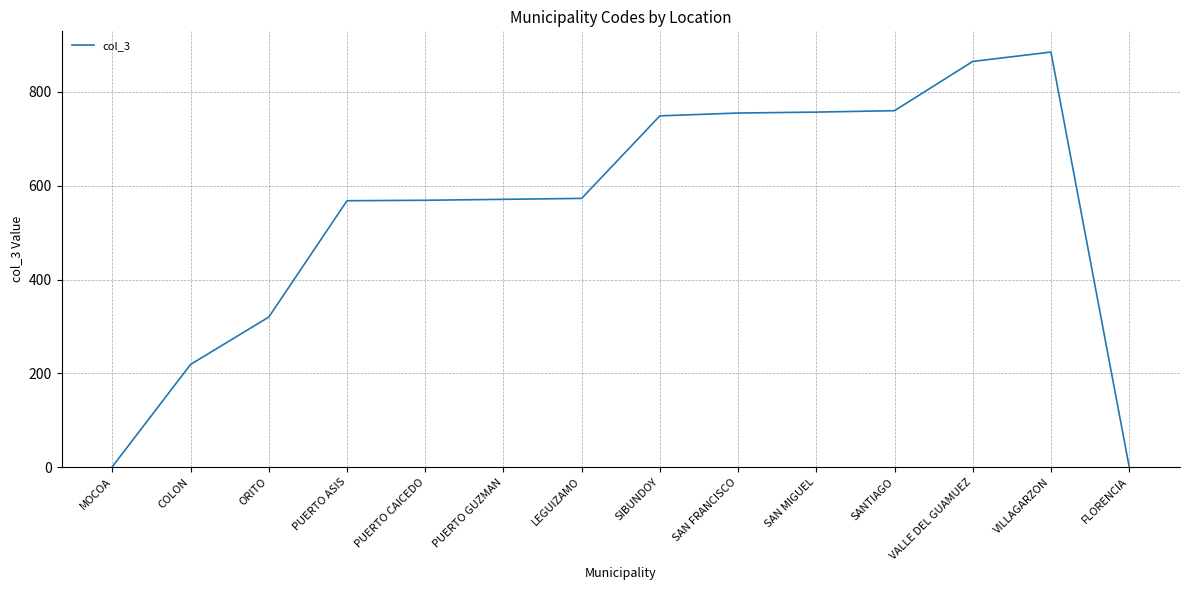

What value does the data have at SAN MIGUEL?

757